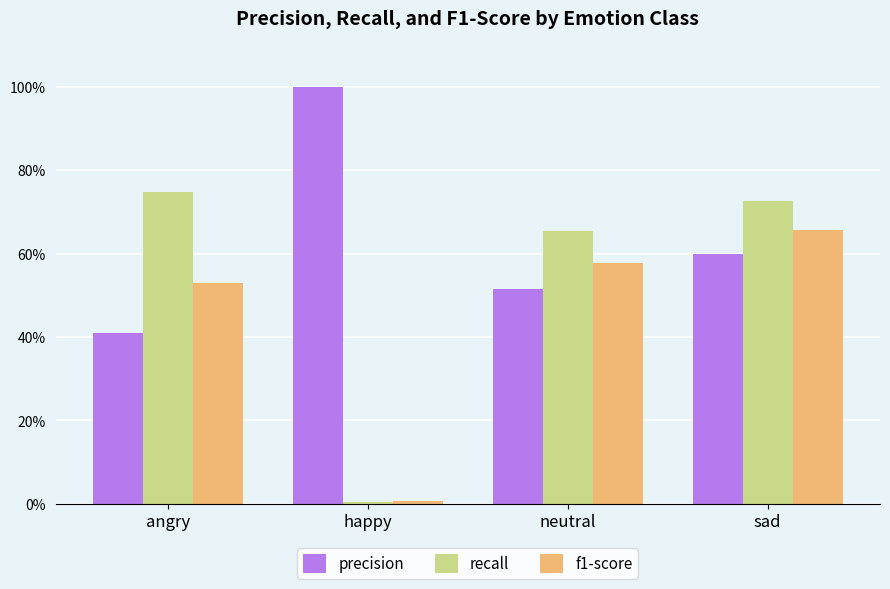

At how many categories does at least one series exceed 0?

4